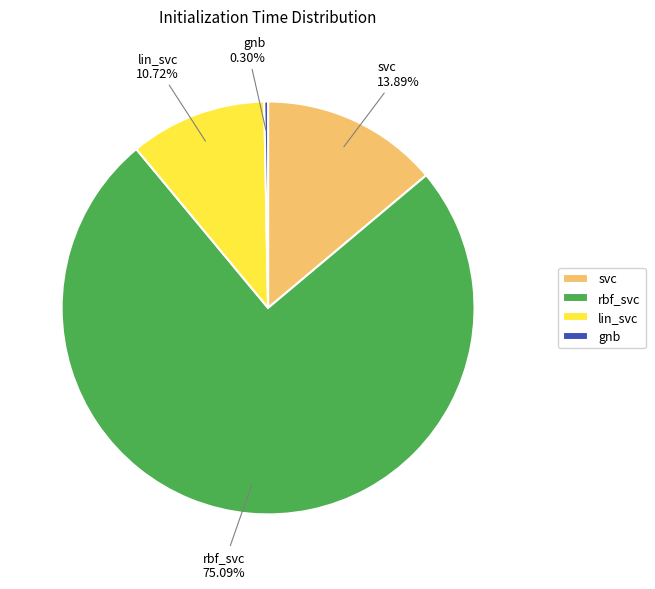

Do svc and gnb together represent more than half of the pie?

No